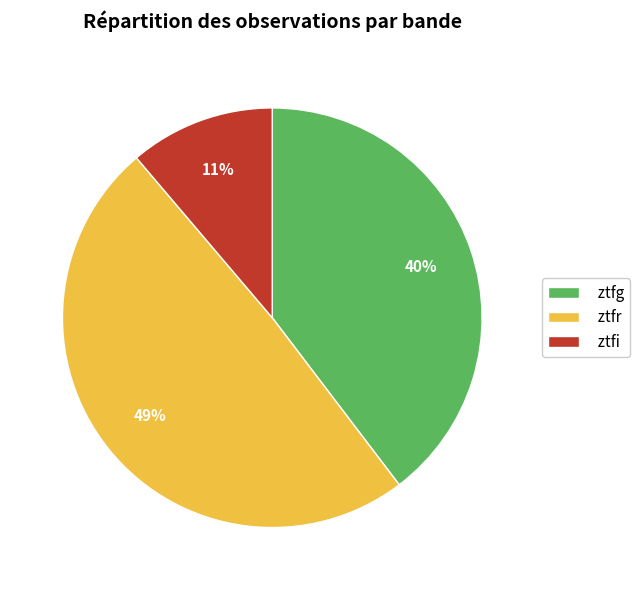

Is the sum of ztfg and ztfi greater than half?

Yes